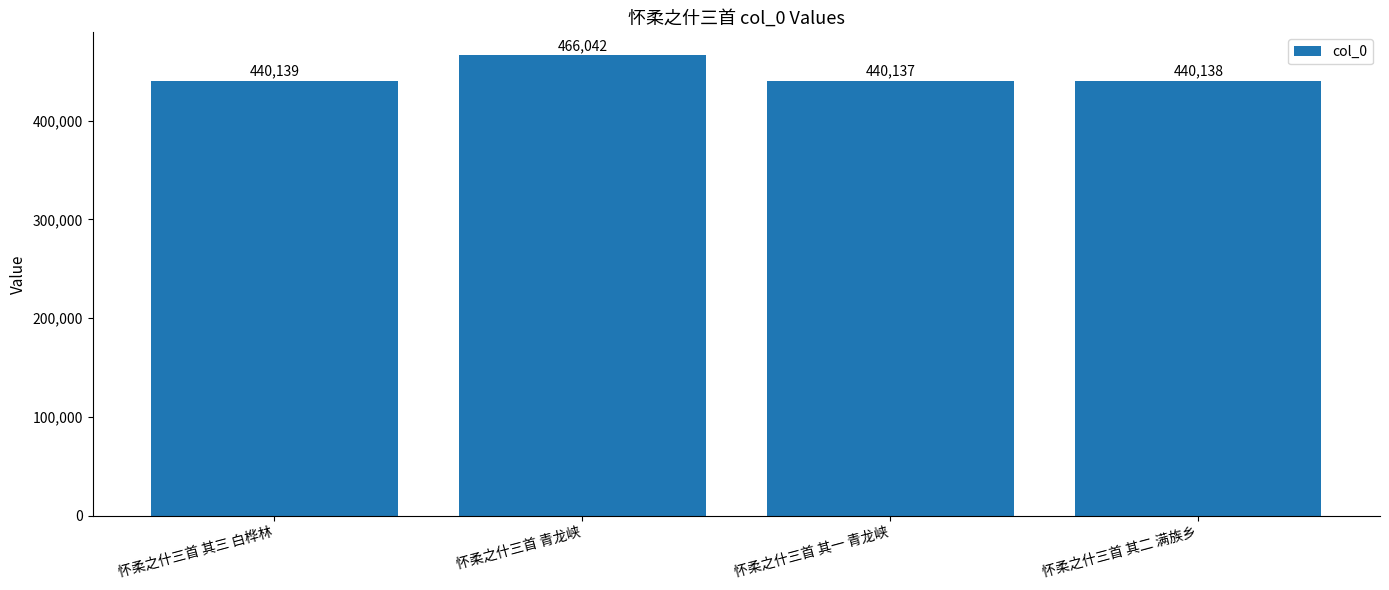

The value at 怀柔之什三首 其二 满族乡 is 440138. True or false?

True